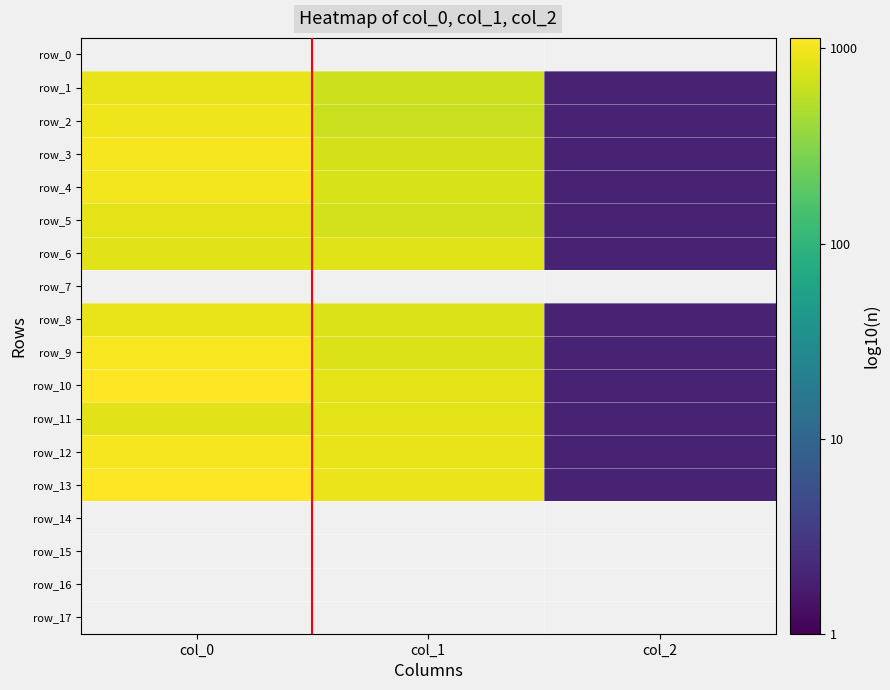

The row_6 series shows 0.7 at col_0. True or false?

False